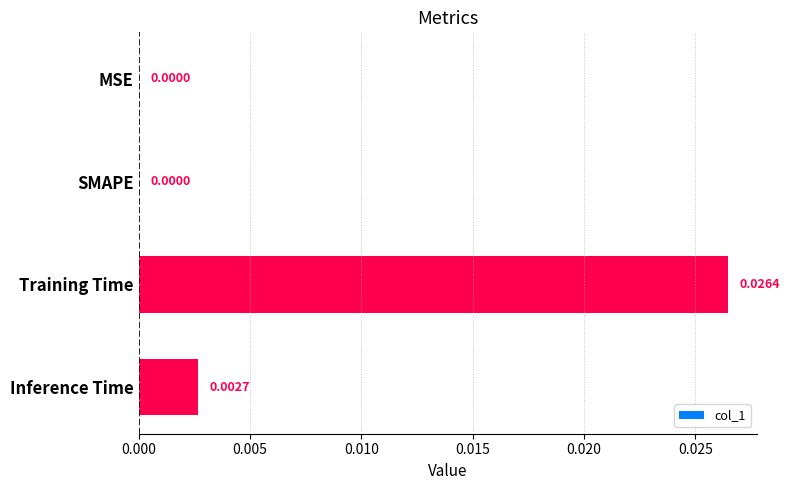

At which category does the chart reach its peak across all series?

Training Time